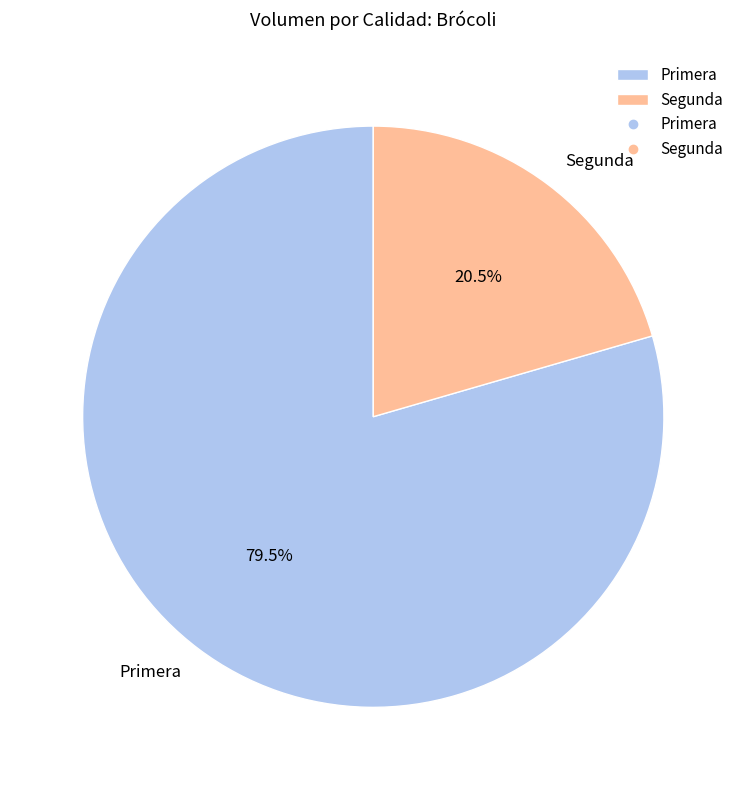

Do Segunda and Primera together represent more than half of the pie?

Yes